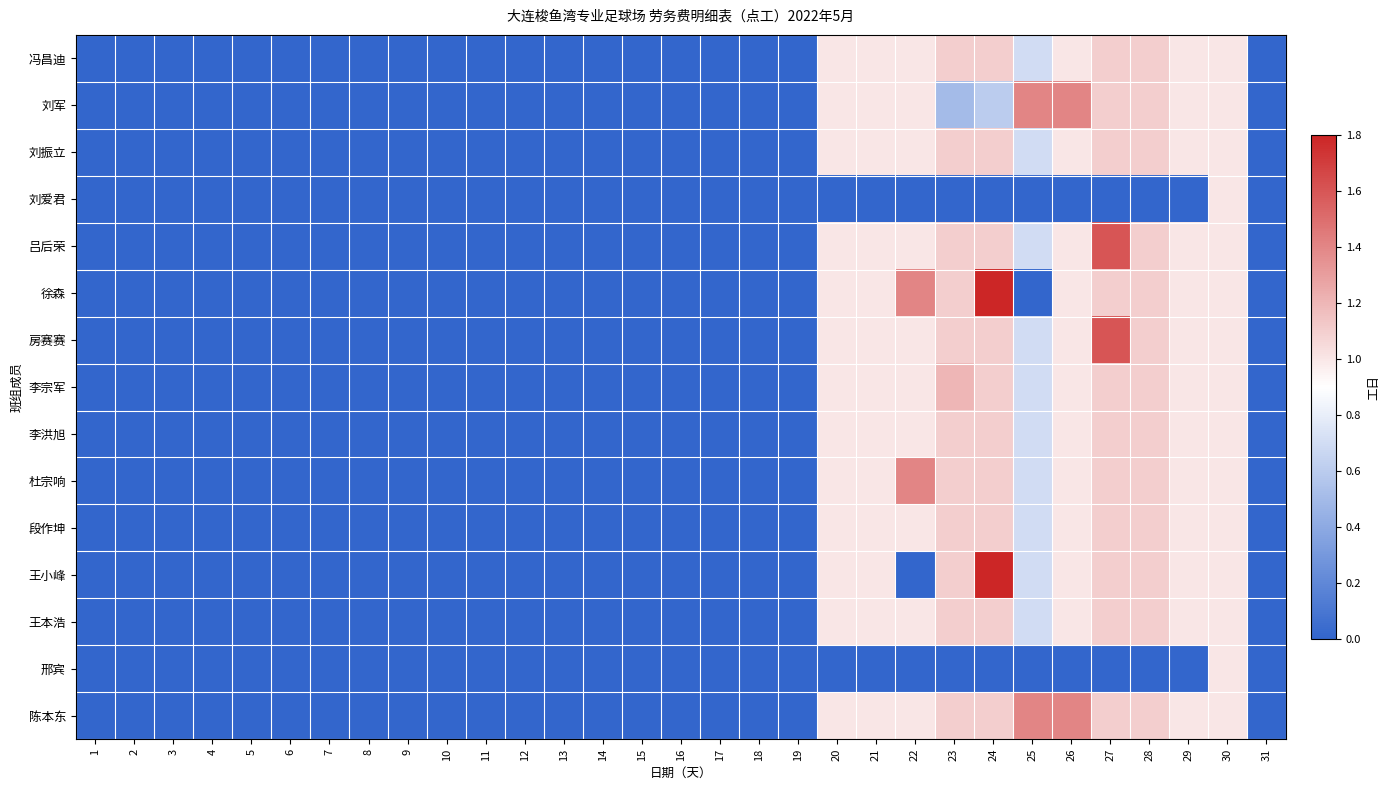

What is the total value across all series at 25?

9.8